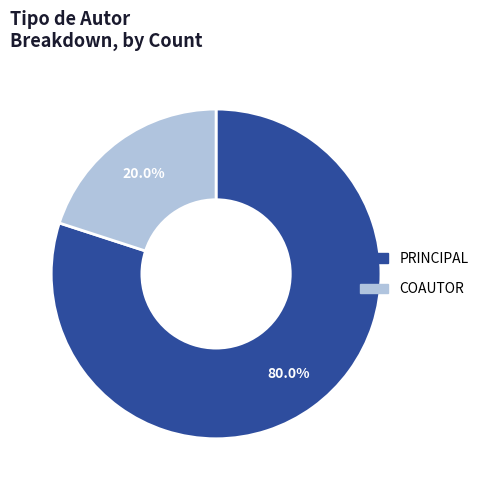

To the nearest percent, what portion does PRINCIPAL represent?

80%